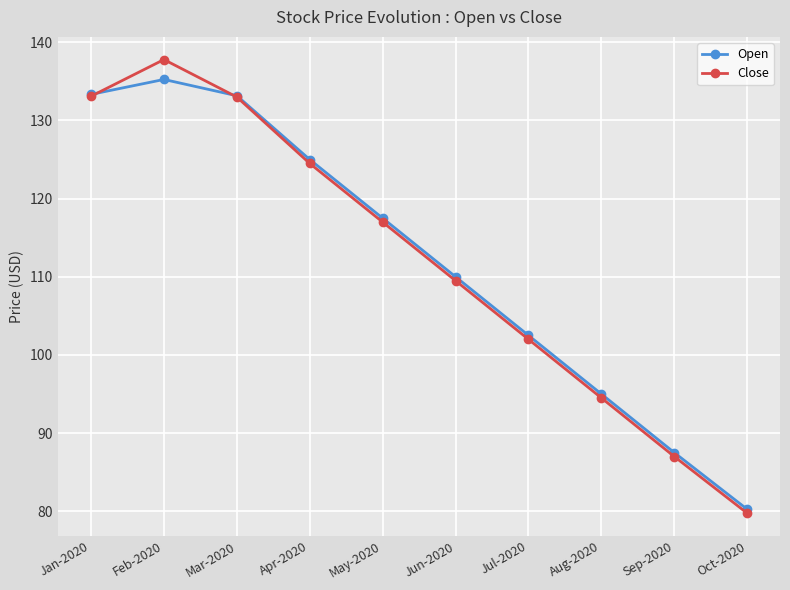

Does the chart have visible grid lines?

Yes